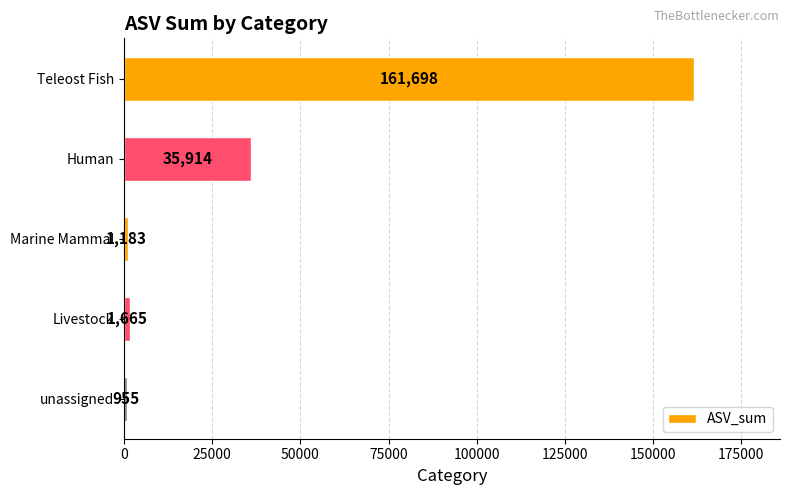

Reading top to bottom, list all the values displayed in this chart.

Teleost Fish=161698	Human=35914	Marine Mammal=1183	Livestock=1665	unassigned=955